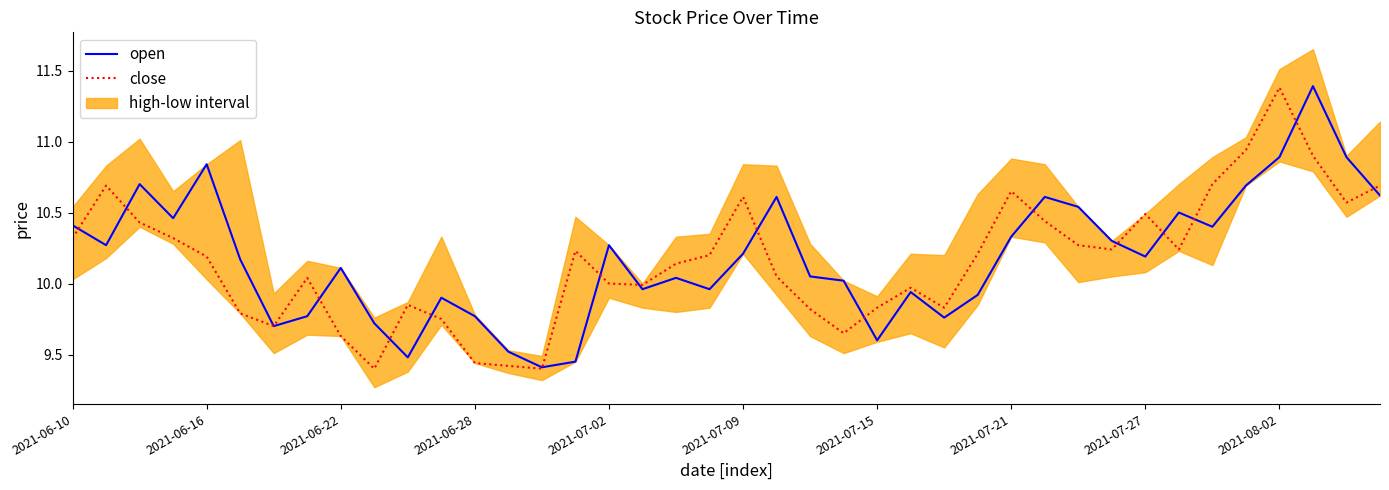

What is the difference between the open values at 38 and 22?

0.8